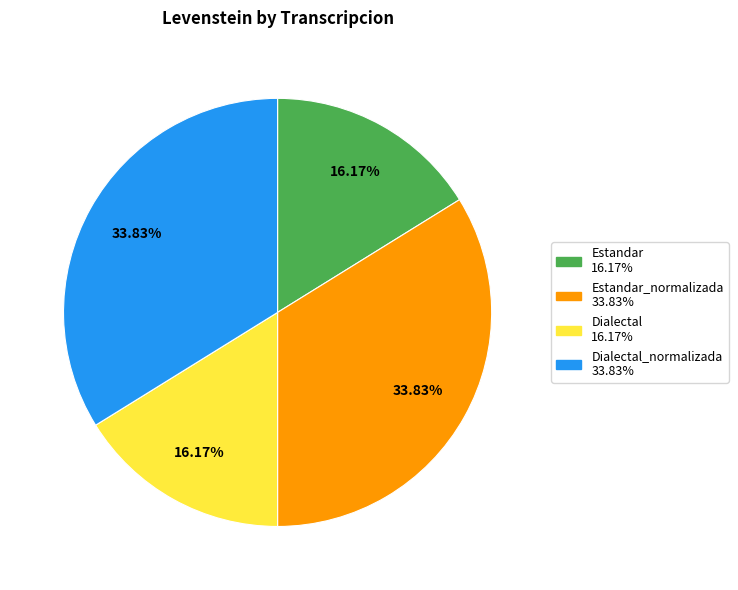

Is there a majority slice in this chart?

No